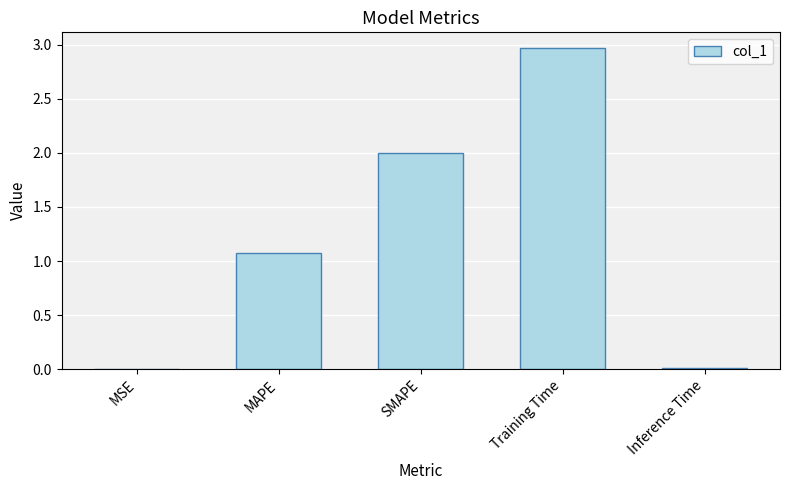

At which category does the chart reach its peak across all series?

Training Time